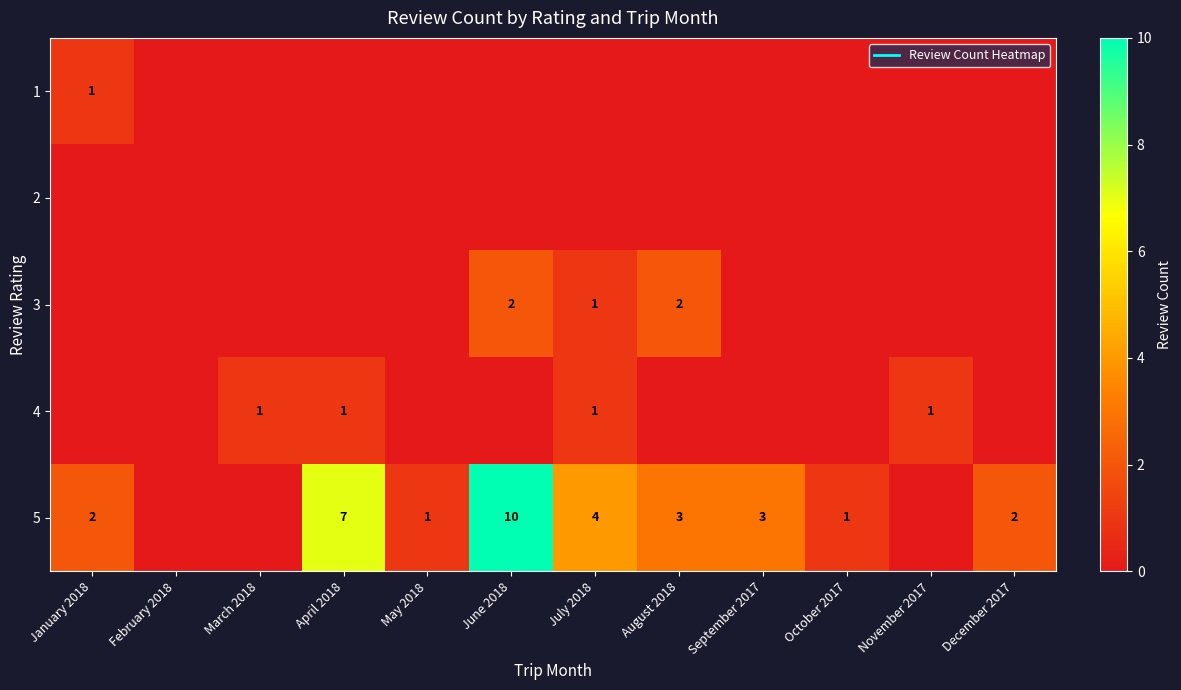

What is the difference between the maximum and minimum values in the 3 series?

2